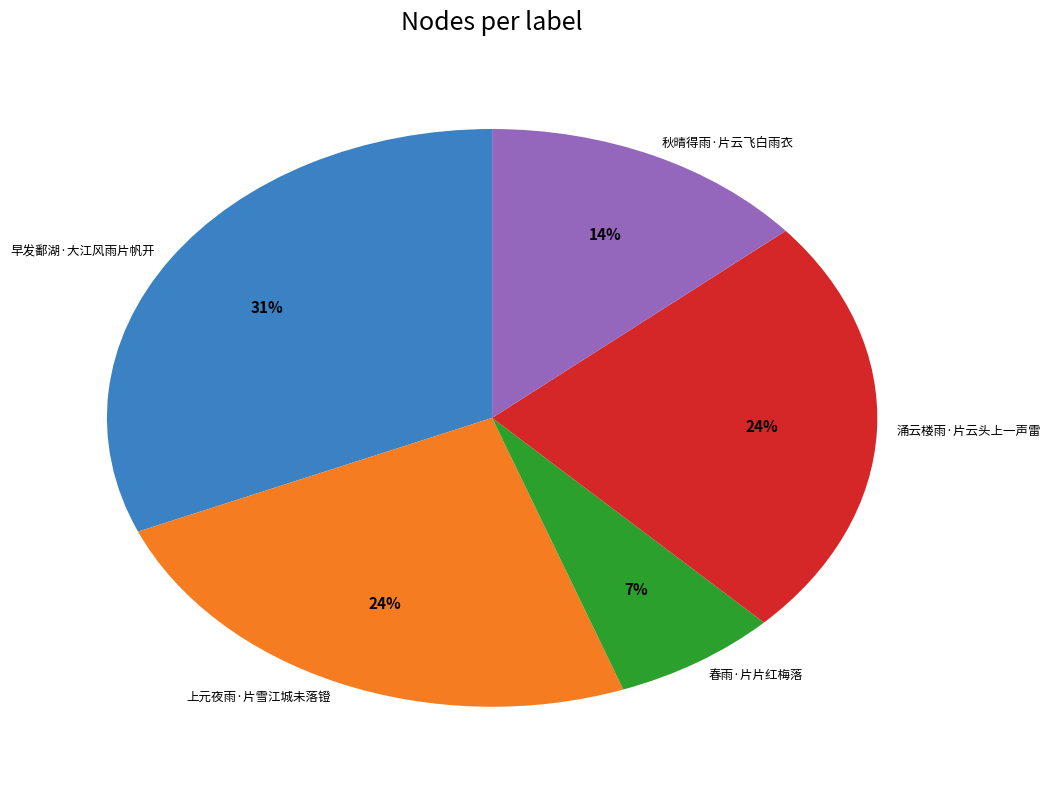

To the nearest percent, what is the combined percentage of 涌云楼雨·片云头上一声雷 and 春雨·片片红梅落?

31%